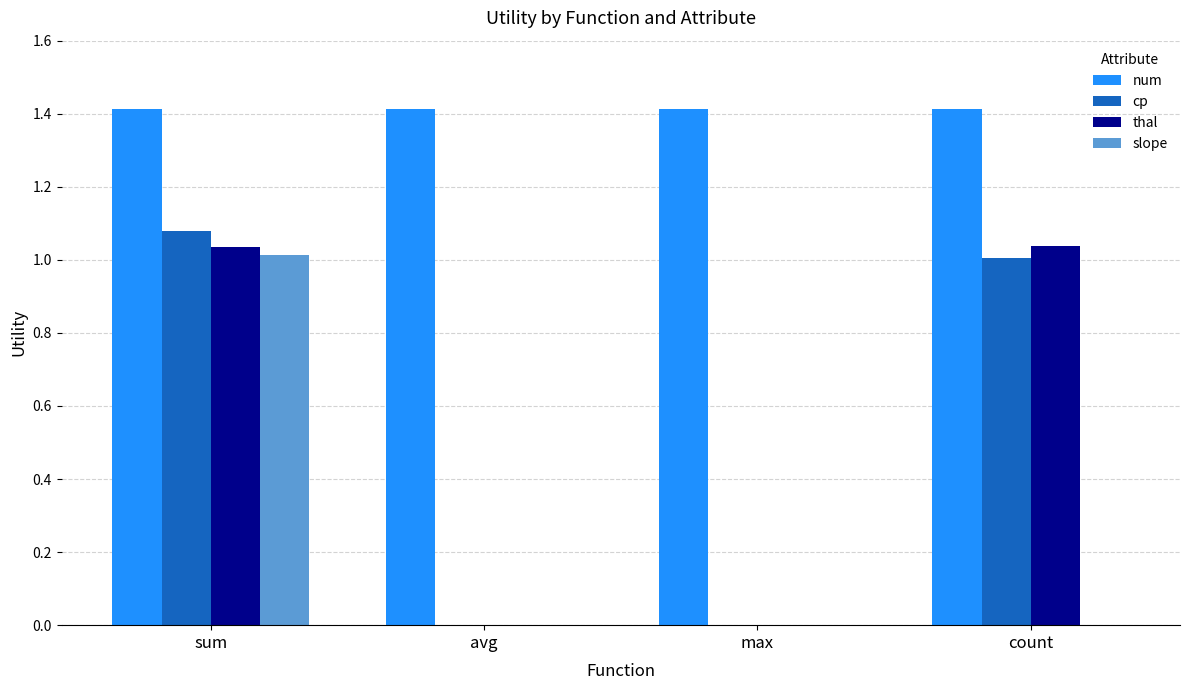

What is the approximate value of num at max?

1.4